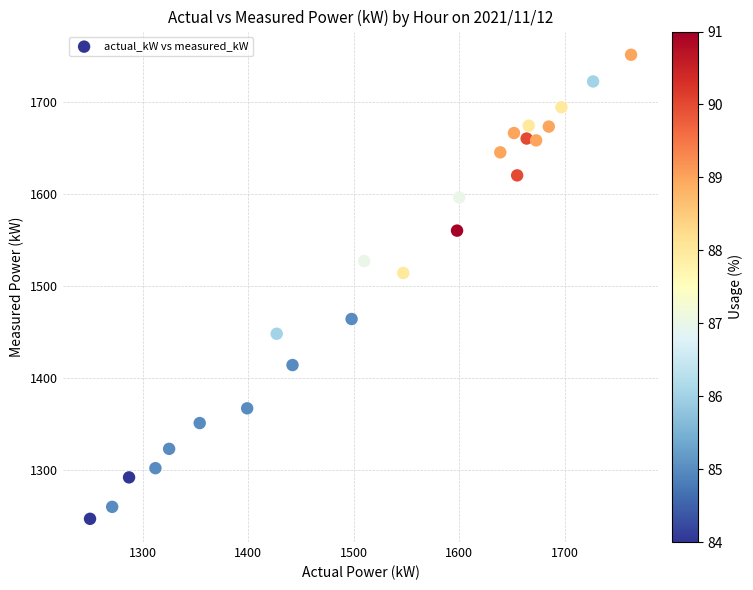

What Y value in the scatter plot is closest to 1499?

1514